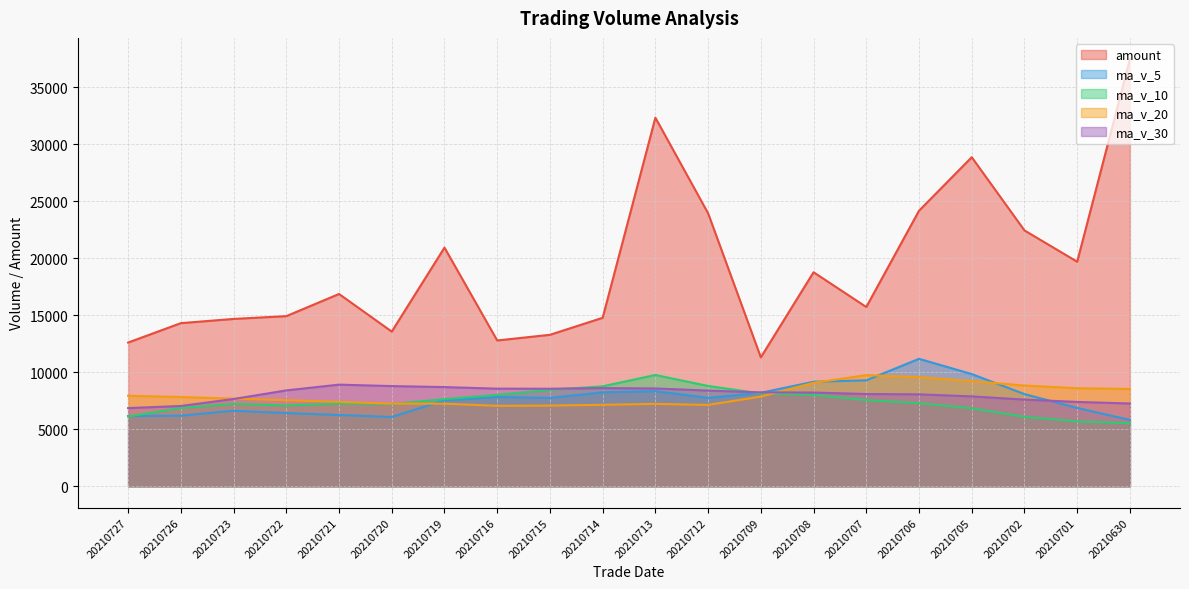

Rank the categories by ma_v_20 value from highest to lowest.

20210707, 20210706, 20210705, 20210708, 20210702, 20210701, 20210630, 20210727, 20210709, 20210726, 20210723, 20210722, 20210721, 20210720, 20210719, 20210713, 20210714, 20210712, 20210715, 20210716